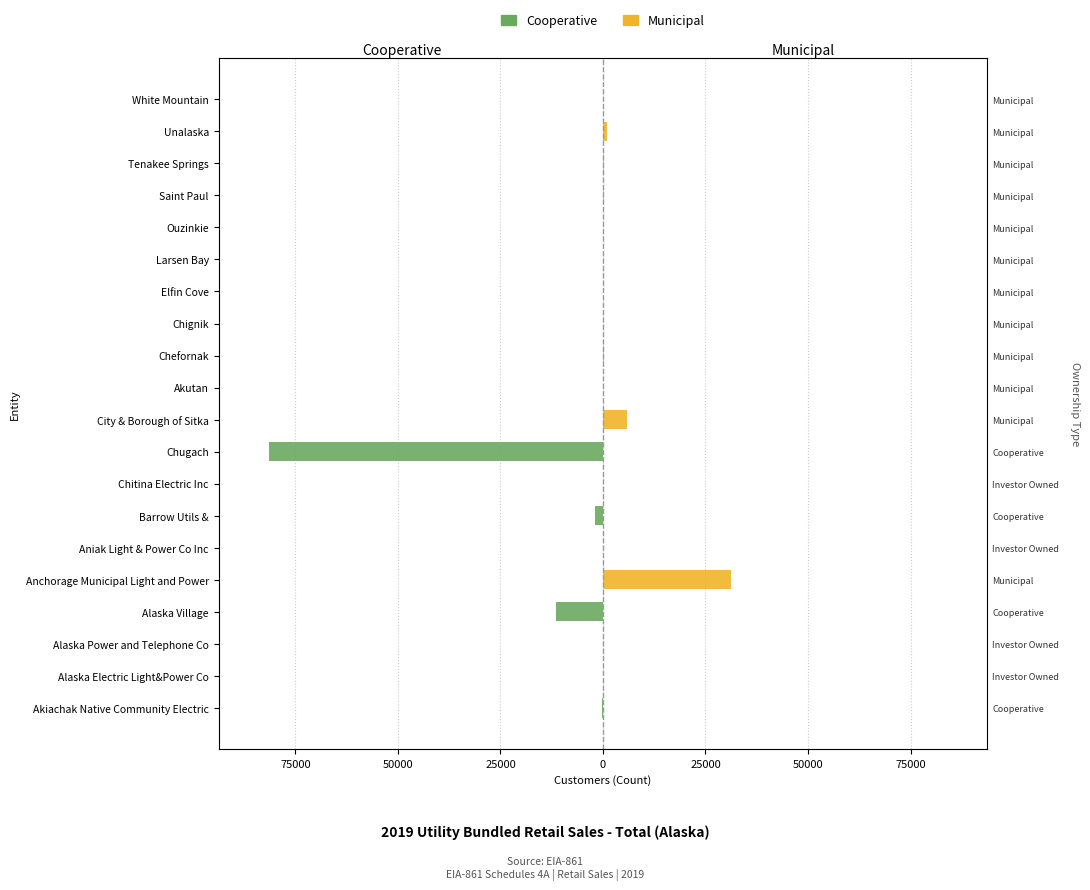

List the series in order of their peak value, lowest first.

Cooperative, Municipal